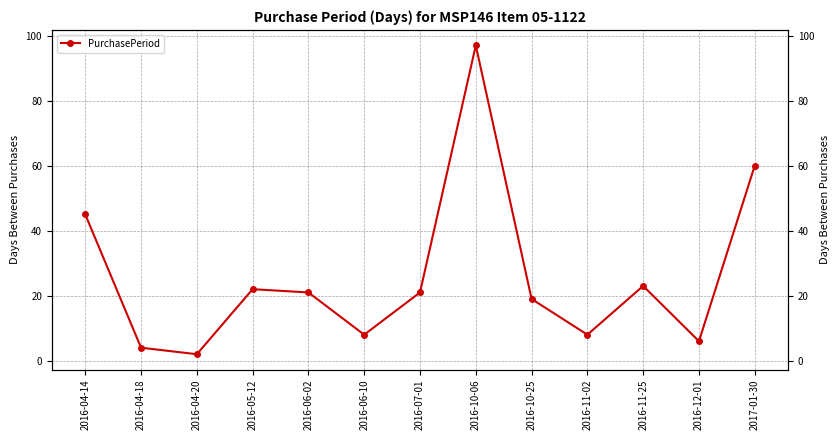

True or false: there are more than 1 points higher than both neighbors.

True